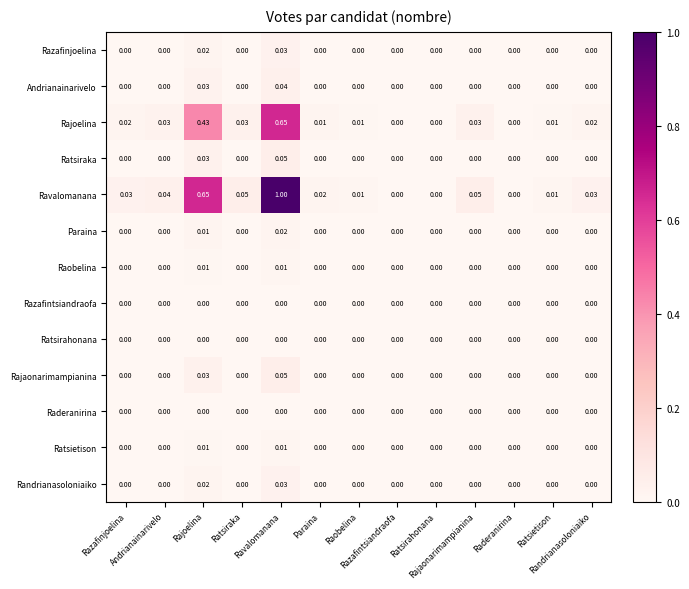

Between Razafinjoelina and Raobelina, which series saw the biggest shift?

Ravalomanana